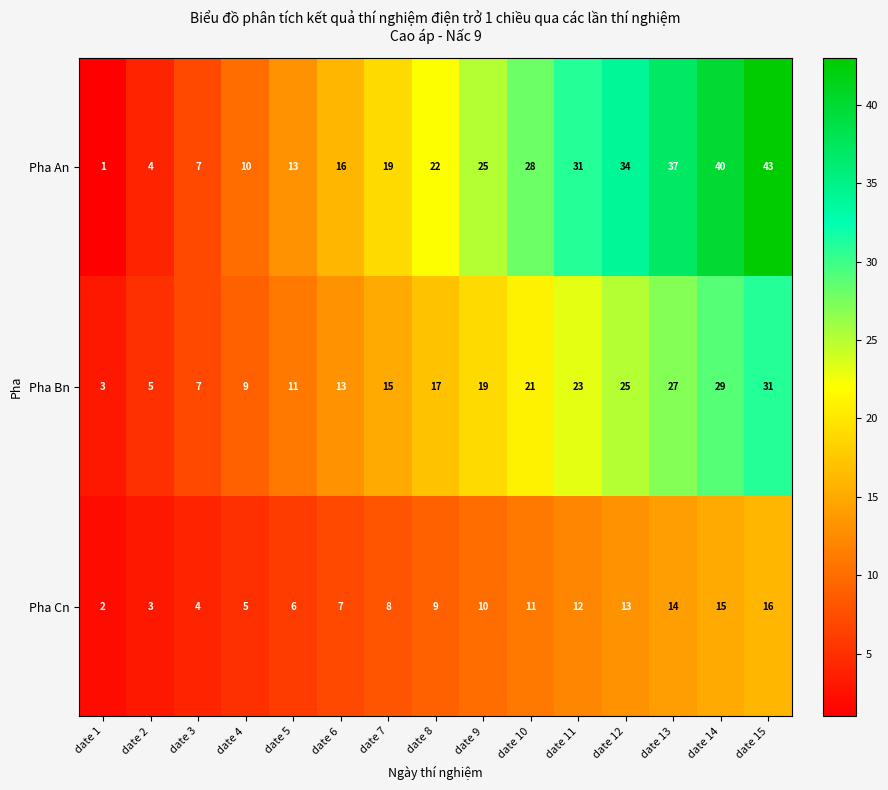

What is the total value across all series at date 4?

24